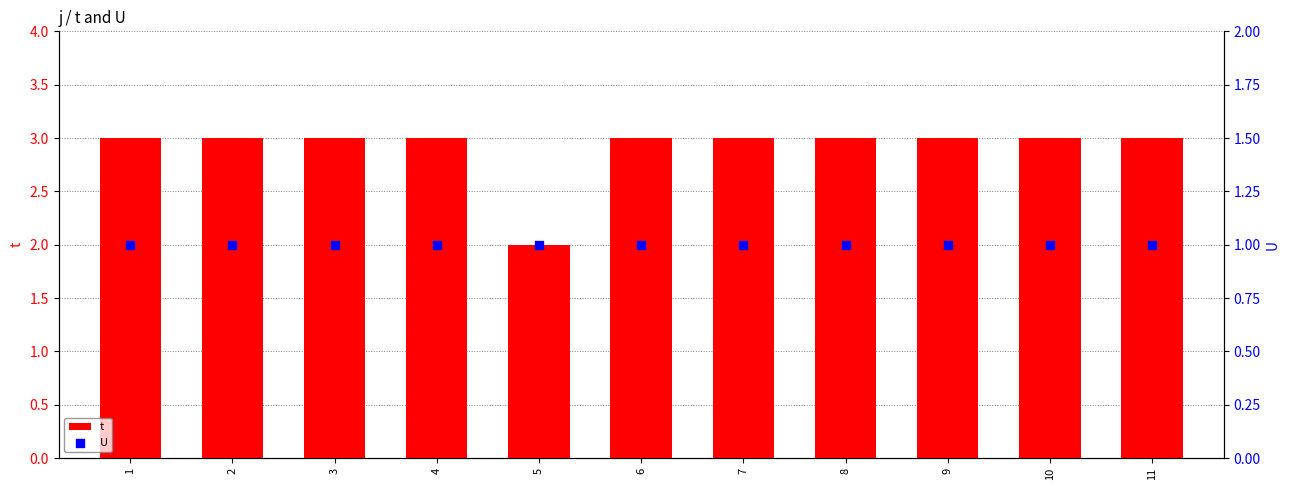

What is the total value across all series at 10?

4